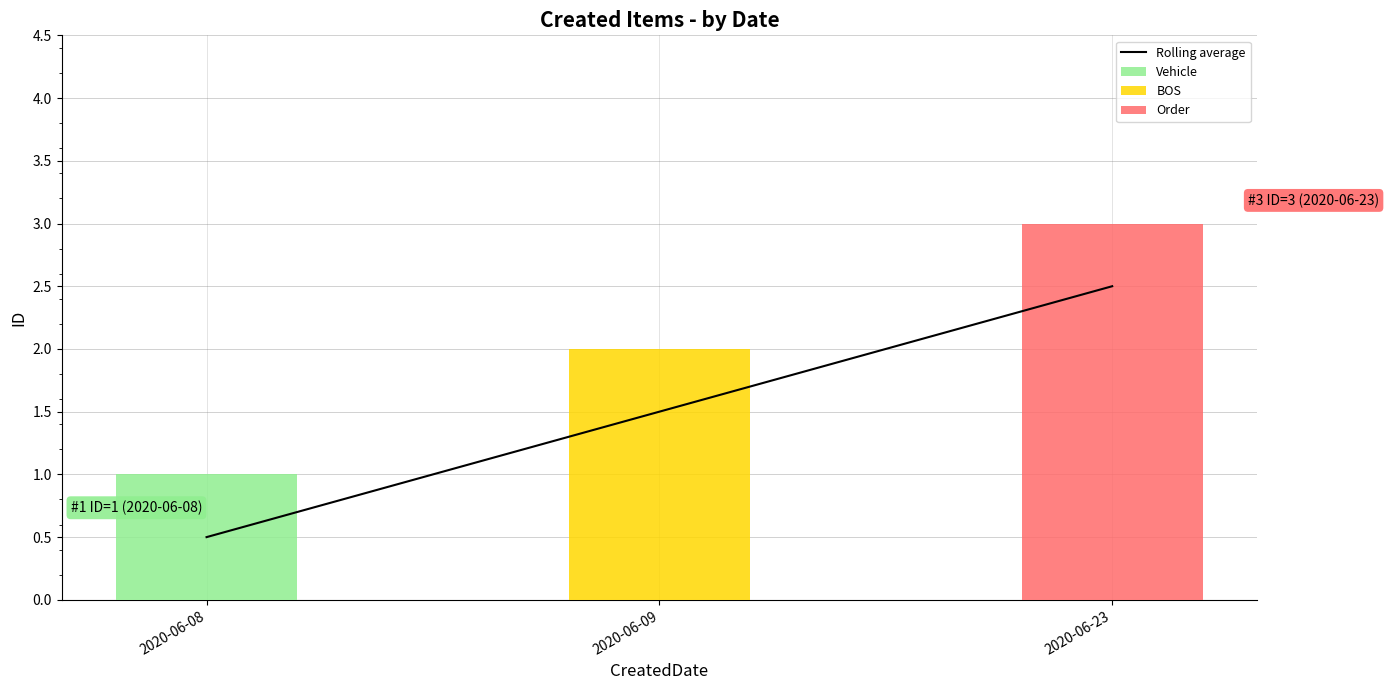

Rank the categories by value from highest to lowest.

2020-06-23, 2020-06-09, 2020-06-08